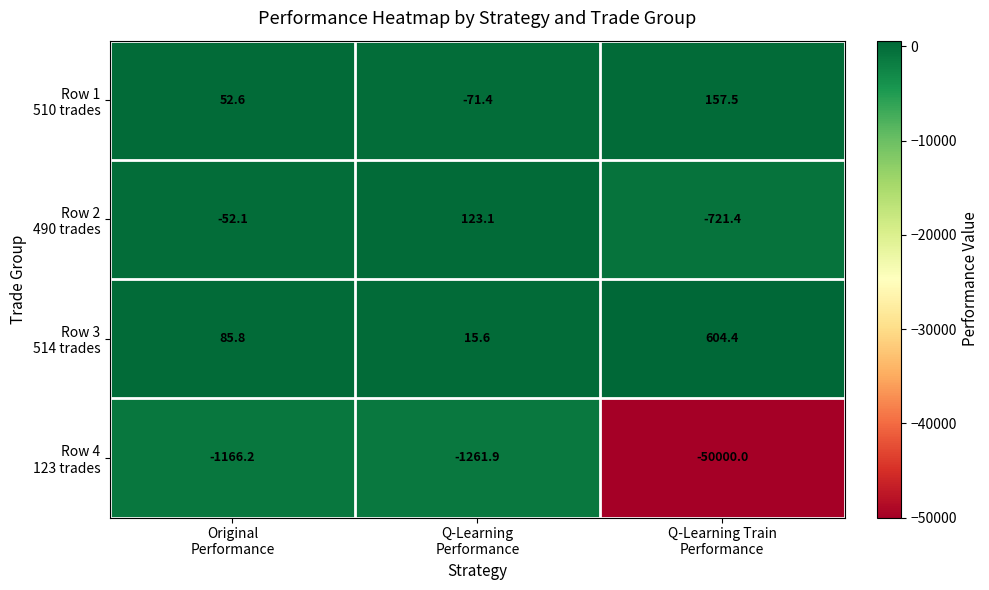

What is the smallest value displayed?

-50000.0